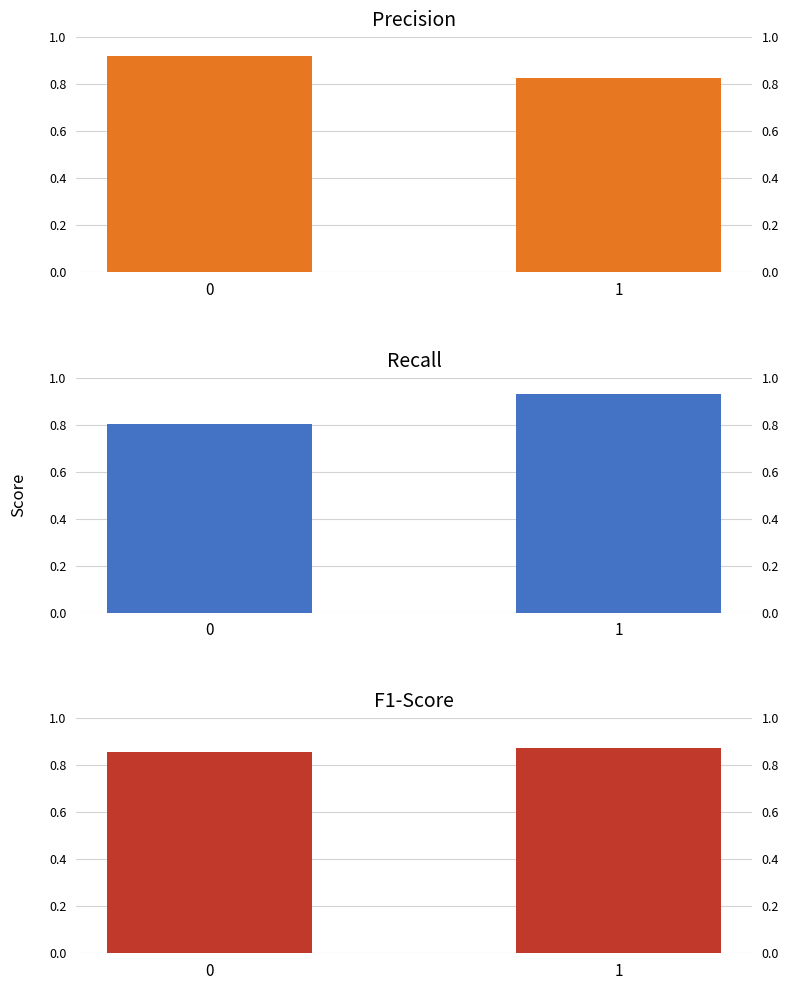

At which label does f1-score reach its peak?

1